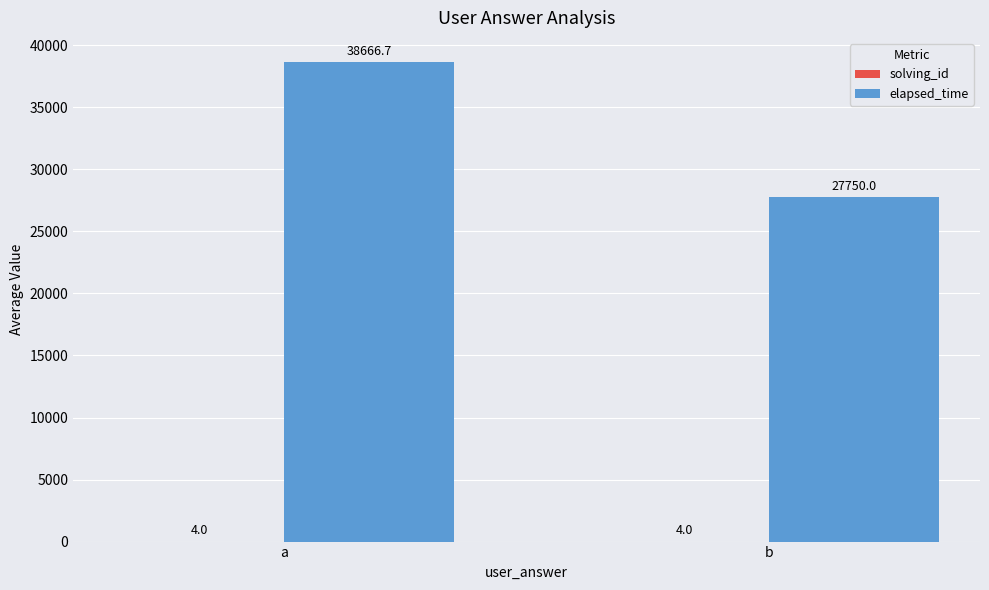

What is the sum of all elapsed_time values?

66416.7